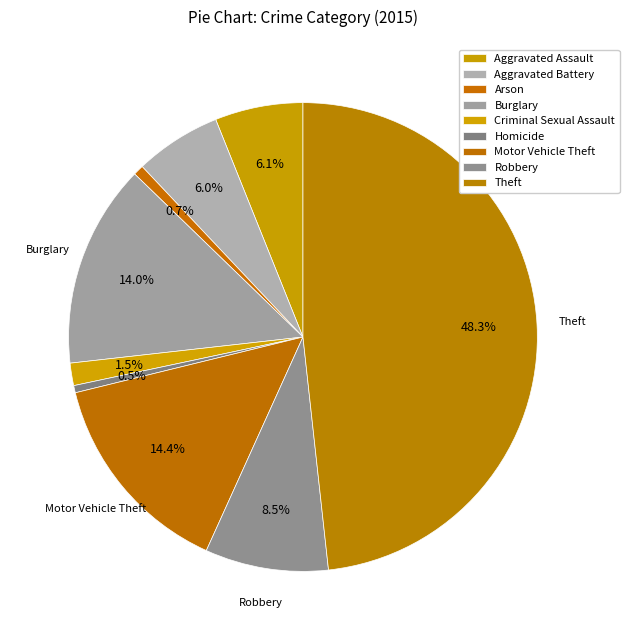

Which has a higher value, Motor Vehicle Theft or Aggravated Battery?

Motor Vehicle Theft